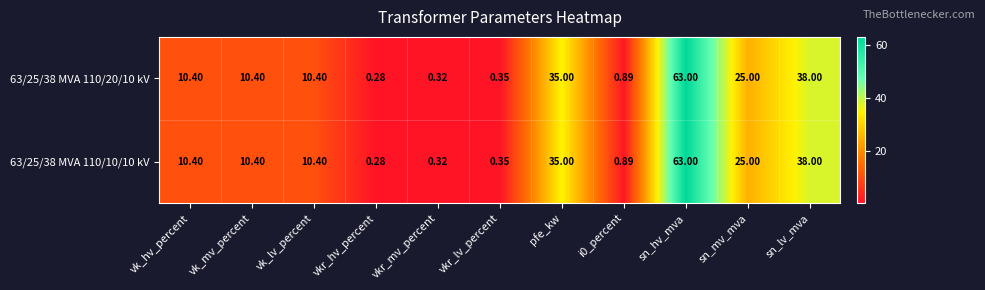

Count the number of categories in the chart.

11